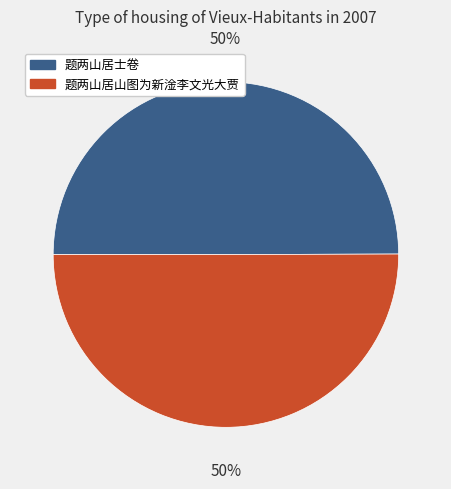

Is the sum of 题两山居山图为新淦李文光大贾 and 题两山居士卷 greater than half?

Yes